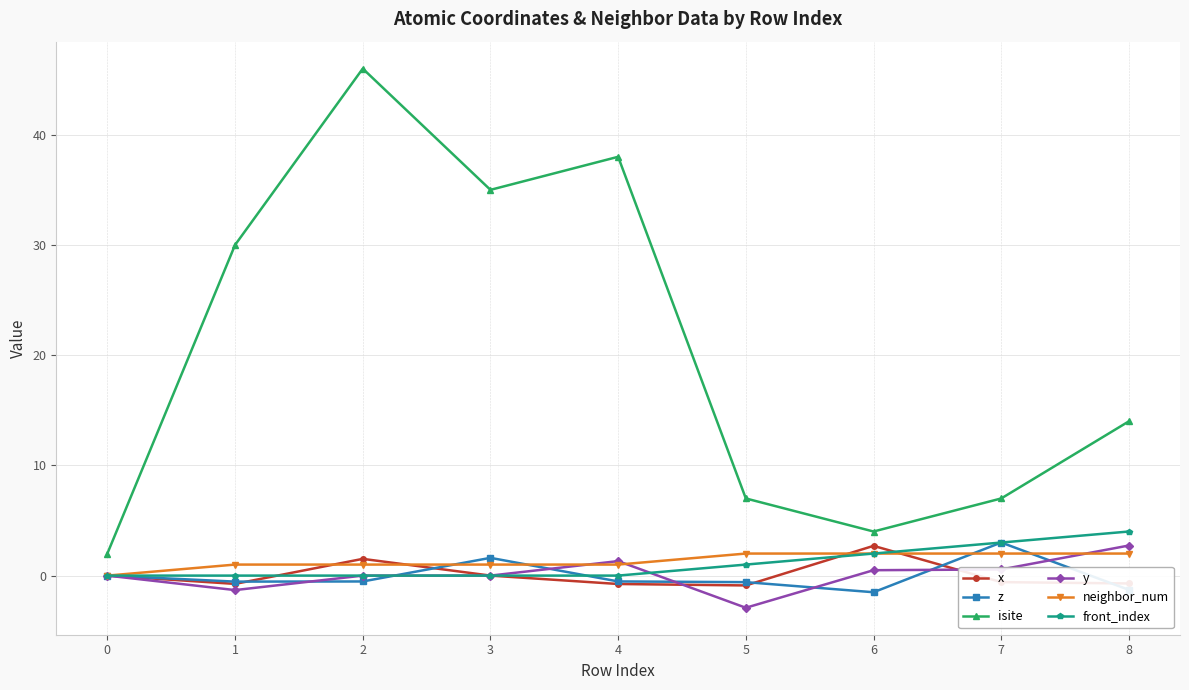

What is the average value of the x series?

0.1